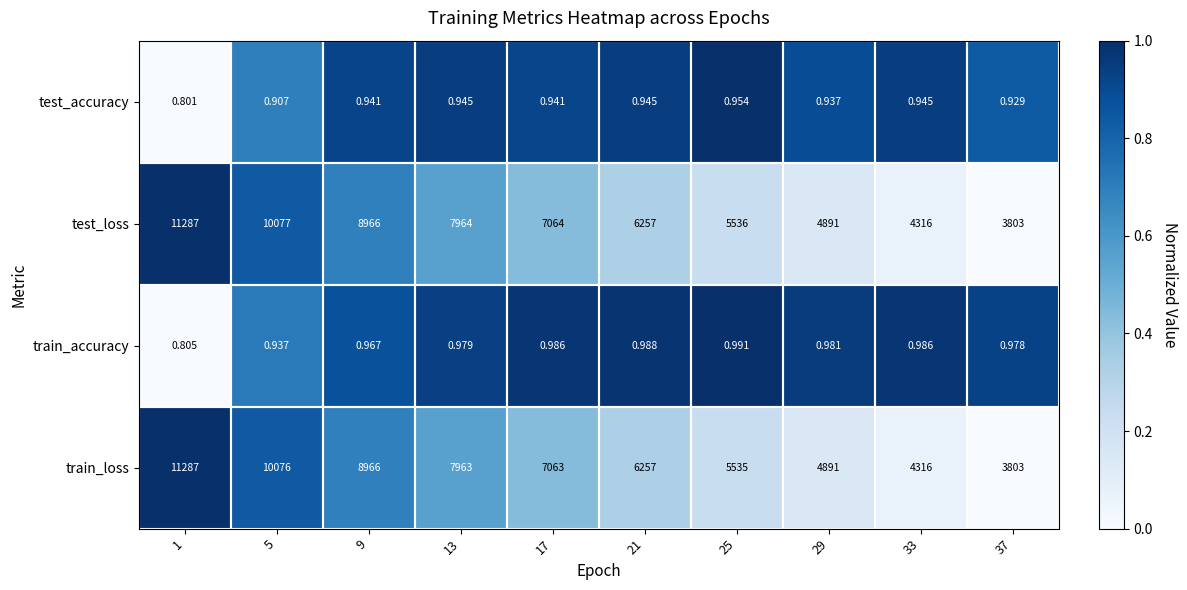

Rank the series at 17 from highest to lowest value.

test_loss, train_loss, train_accuracy, test_accuracy